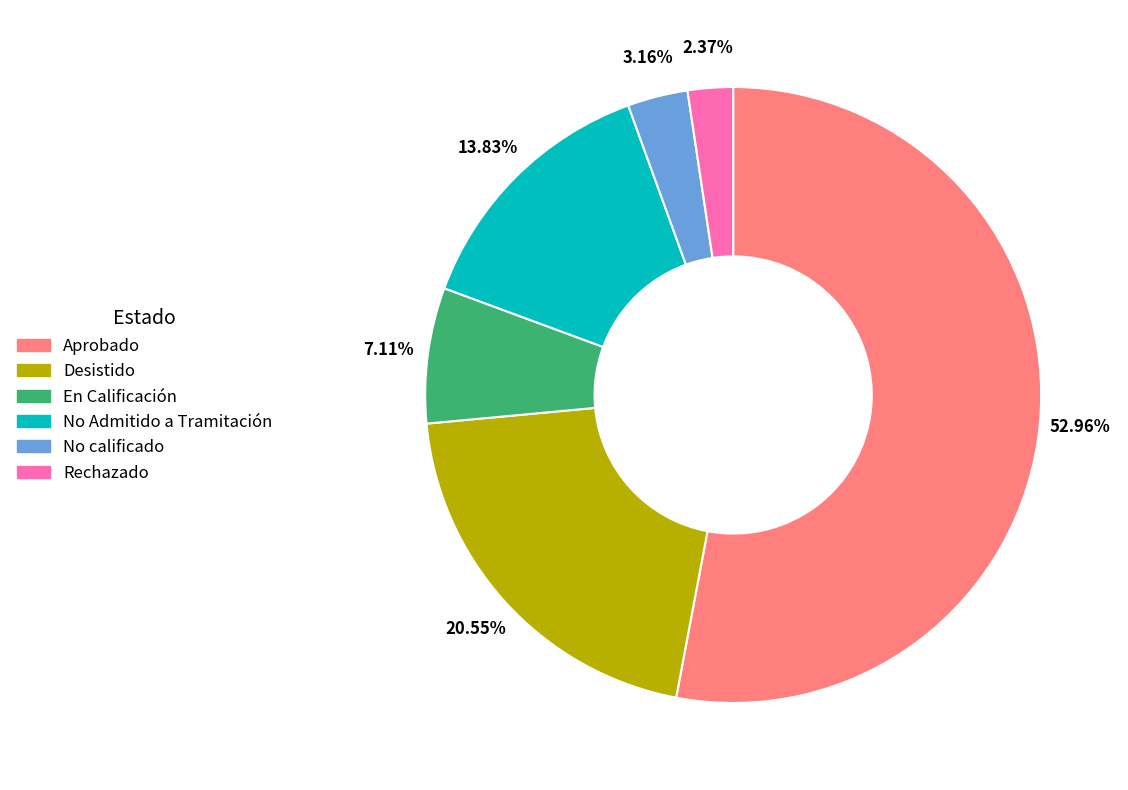

To the nearest percent, what percentage of the pie is Aprobado?

53%